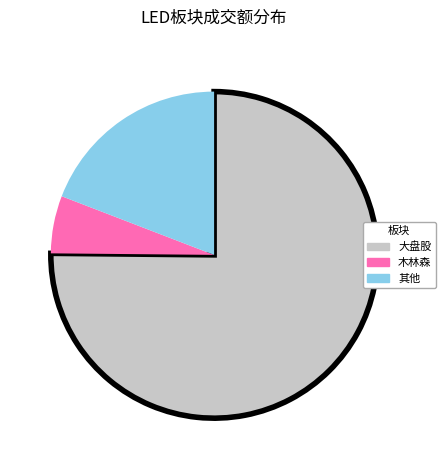

What is the largest slice in the pie chart?

大盘股